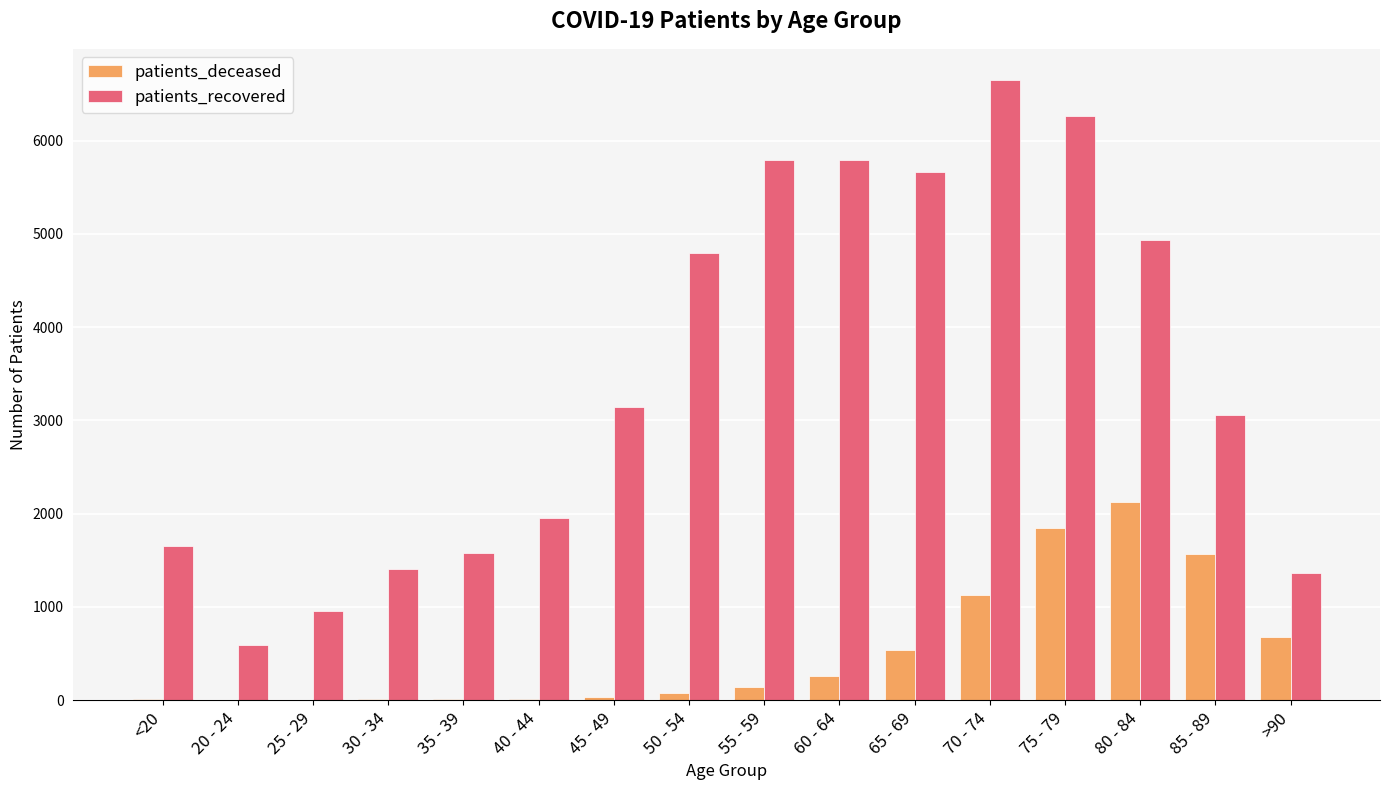

Between 35 - 39 and 55 - 59, which series saw the biggest shift?

patients_recovered